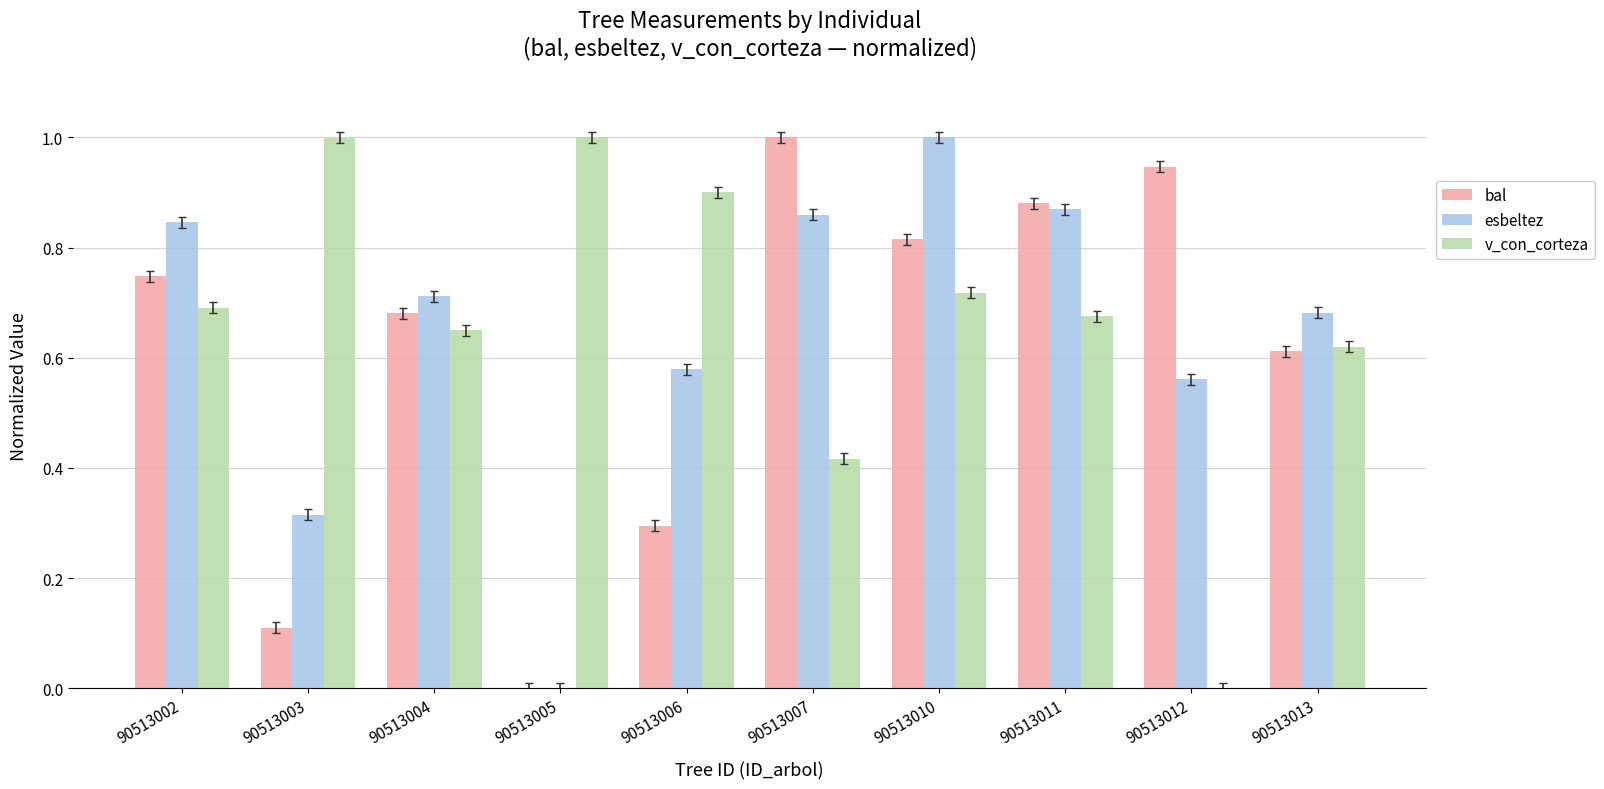

Which series changed the most between 90513011 and 90513012?

v_con_corteza